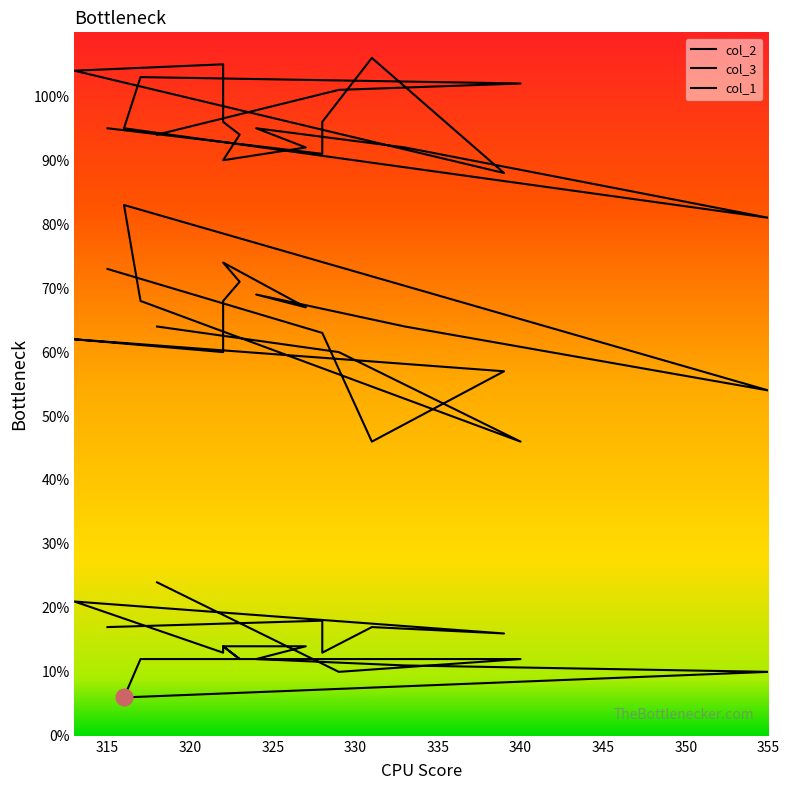

Which has a higher value, 324 or 318?

324